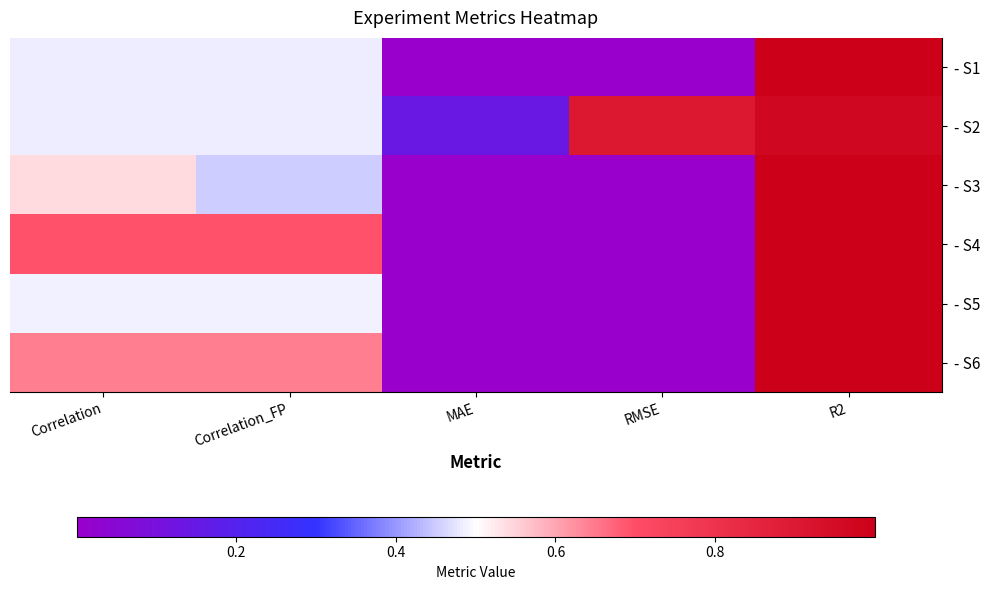

Reading left to right, transcribe all the data shown in this chart.

- S1: Correlation=0.5	Correlation_FP=0.5	MAE=0.0	RMSE=0.0	R2=1.0
- S2: Correlation=0.5	Correlation_FP=0.5	MAE=0.1	RMSE=0.9	R2=1.0
- S3: Correlation=0.5	Correlation_FP=0.5	MAE=0.0	RMSE=0.0	R2=1.0
- S4: Correlation=0.7	Correlation_FP=0.7	MAE=0.0	RMSE=0.0	R2=1.0
- S5: Correlation=0.5	Correlation_FP=0.5	MAE=0.0	RMSE=0.0	R2=1.0
- S6: Correlation=0.6	Correlation_FP=0.6	MAE=0.0	RMSE=0.0	R2=1.0